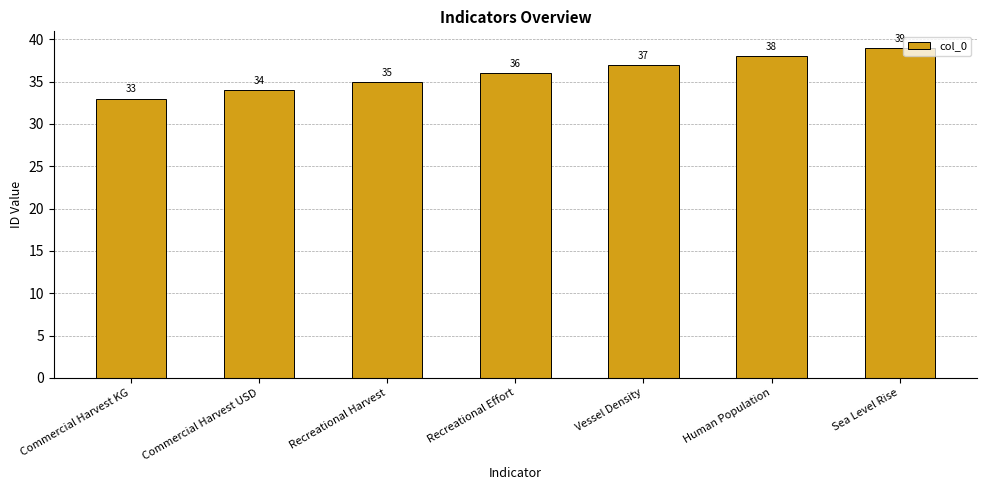

Are the bars horizontal?

No